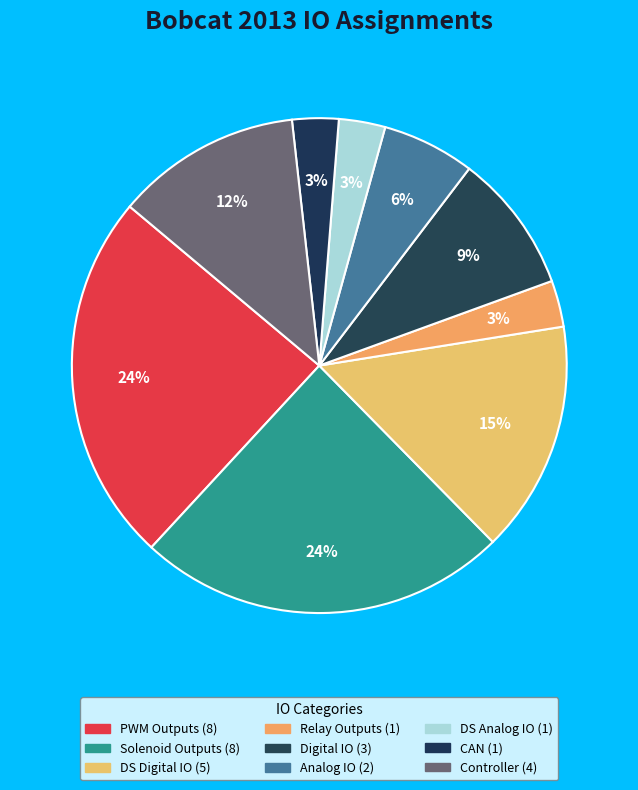

Count the number of slices in the pie.

9